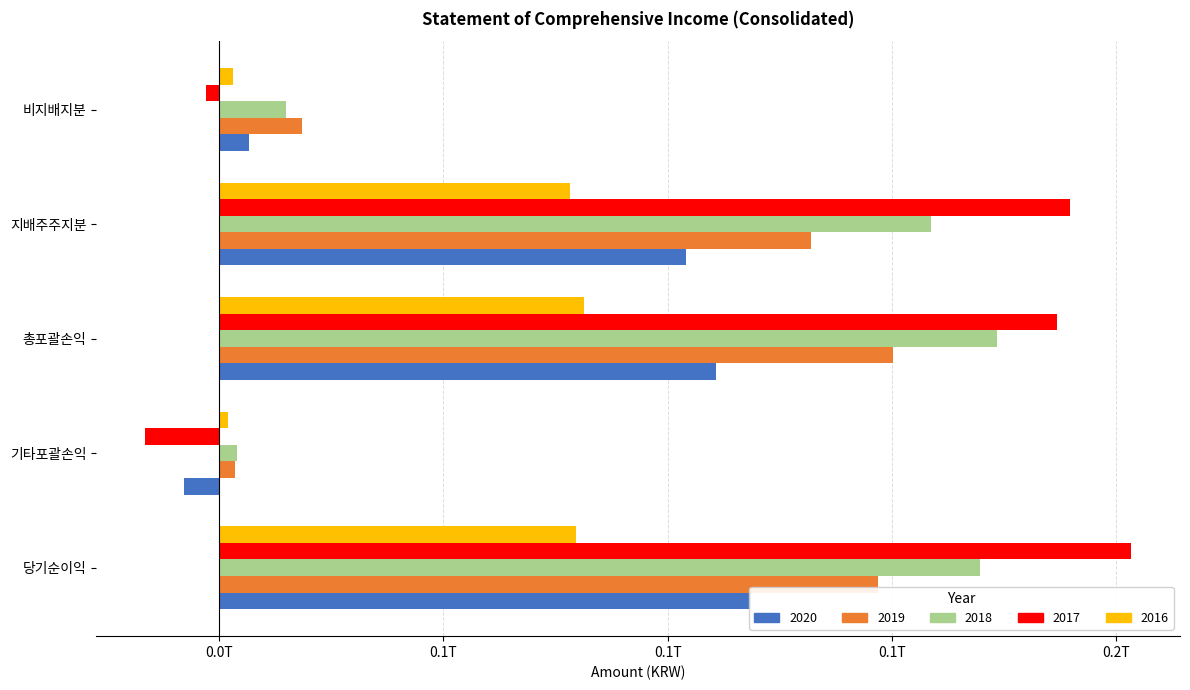

How many data points in 2018 are less than 158669601995?

2